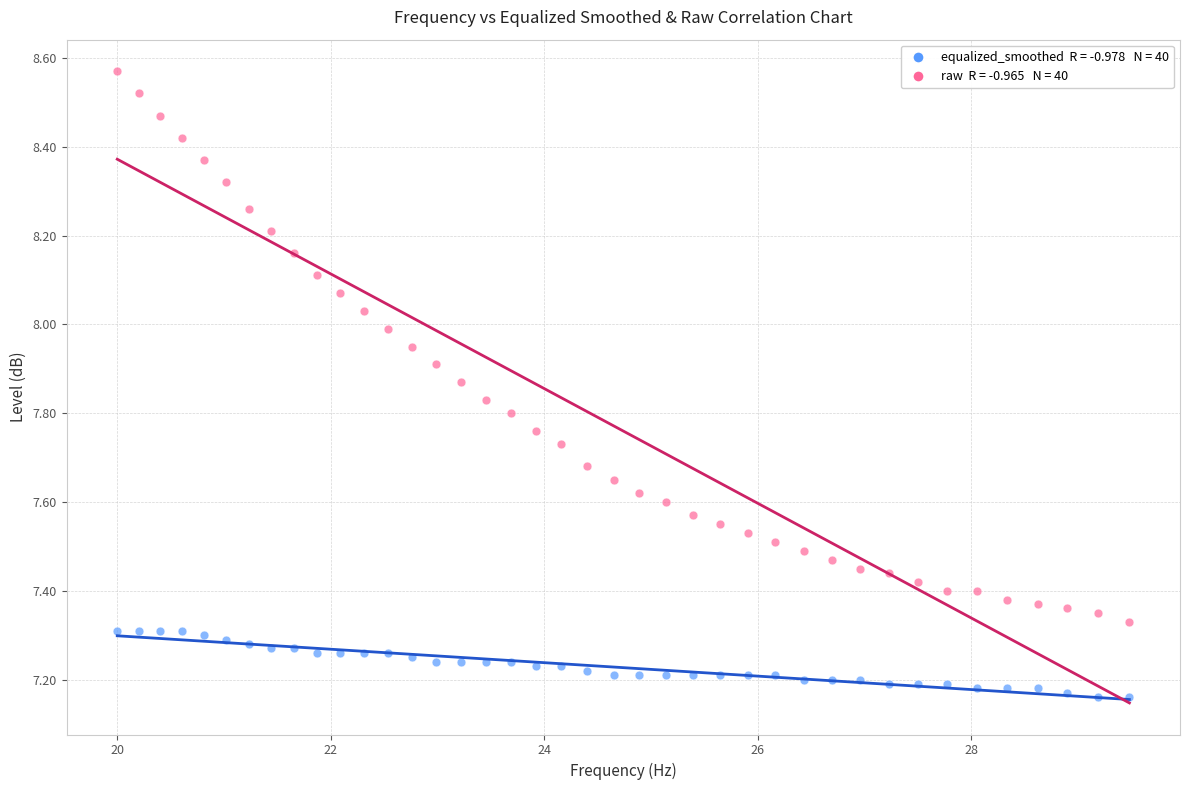

Across all data points, what is the range of X values (max minus min)?

9.5